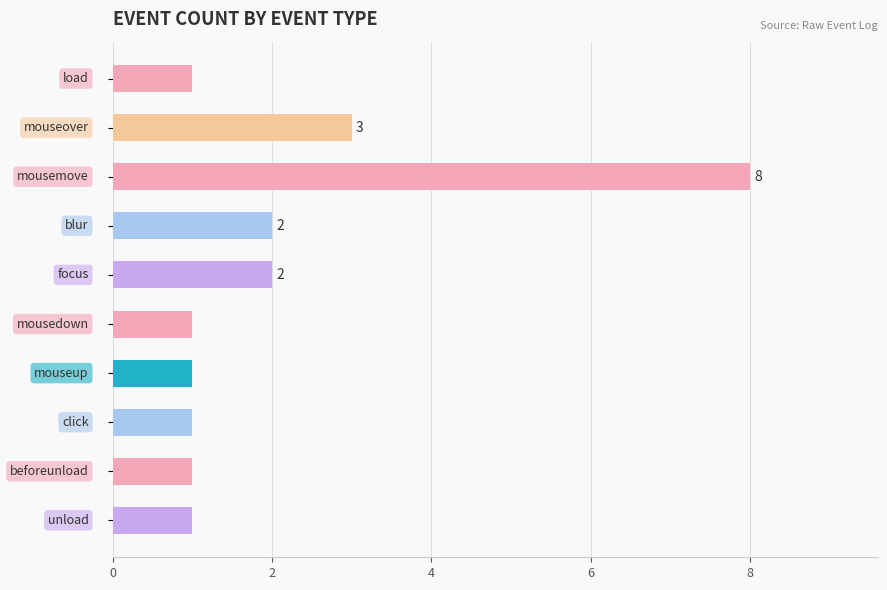

What is the value of the 4th bar from the top?

2